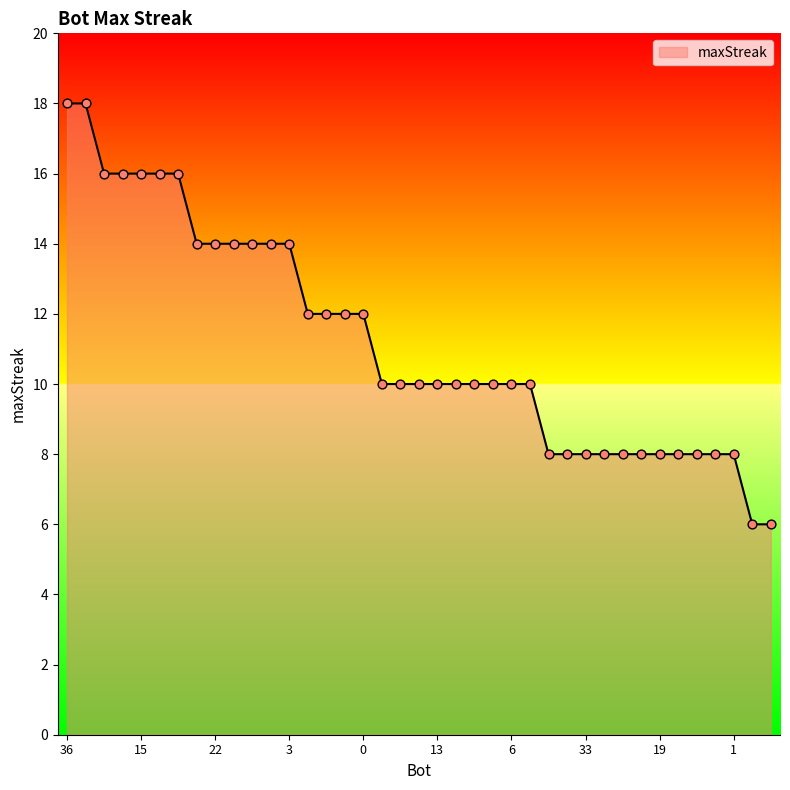

What is the difference between the maximum and minimum values?

12